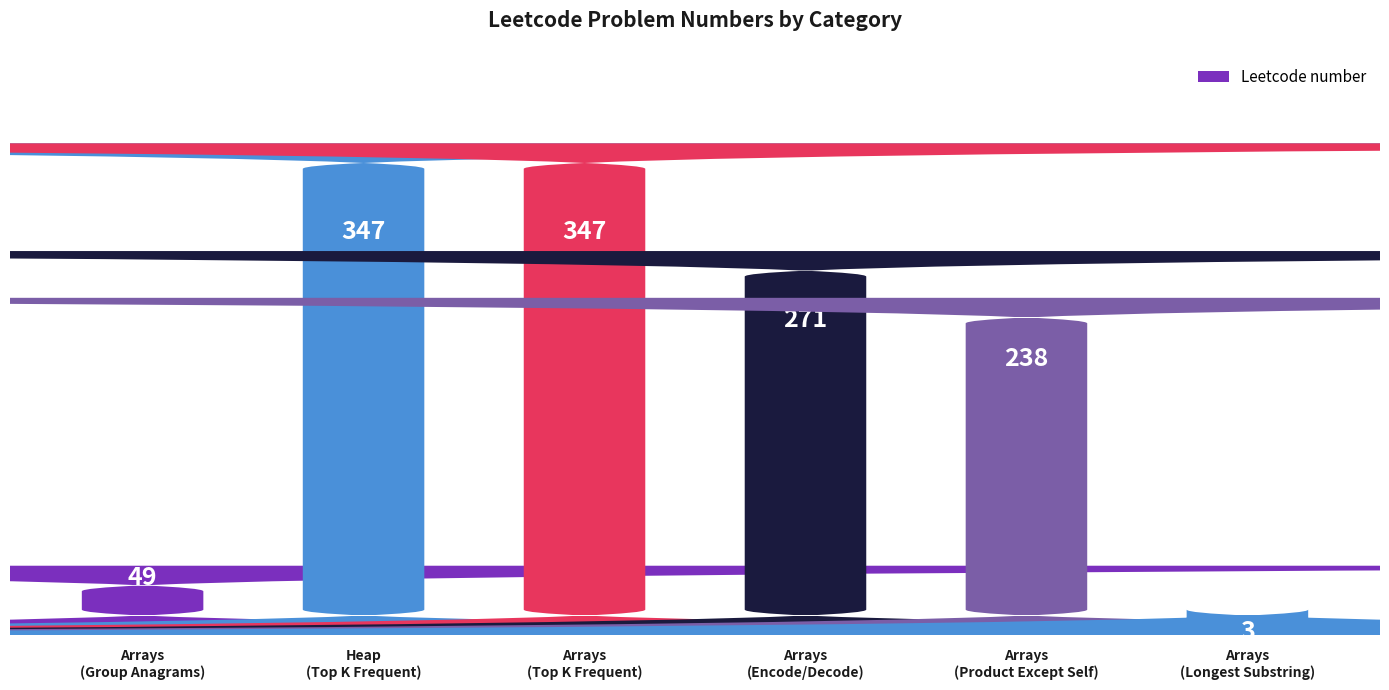

Reading left to right, what are all the values shown in this chart?

49	347	347	271	238	3